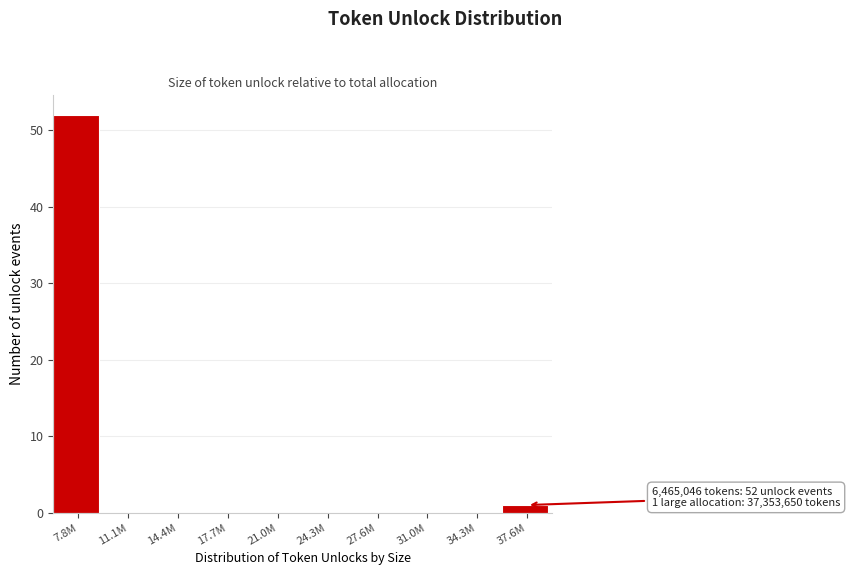

Reading left to right, transcribe all the data shown in this chart.

7.8M=52	11.1M=0	14.4M=0	17.7M=0	21.0M=0	24.3M=0	27.6M=0	31.0M=0	34.3M=0	37.6M=1